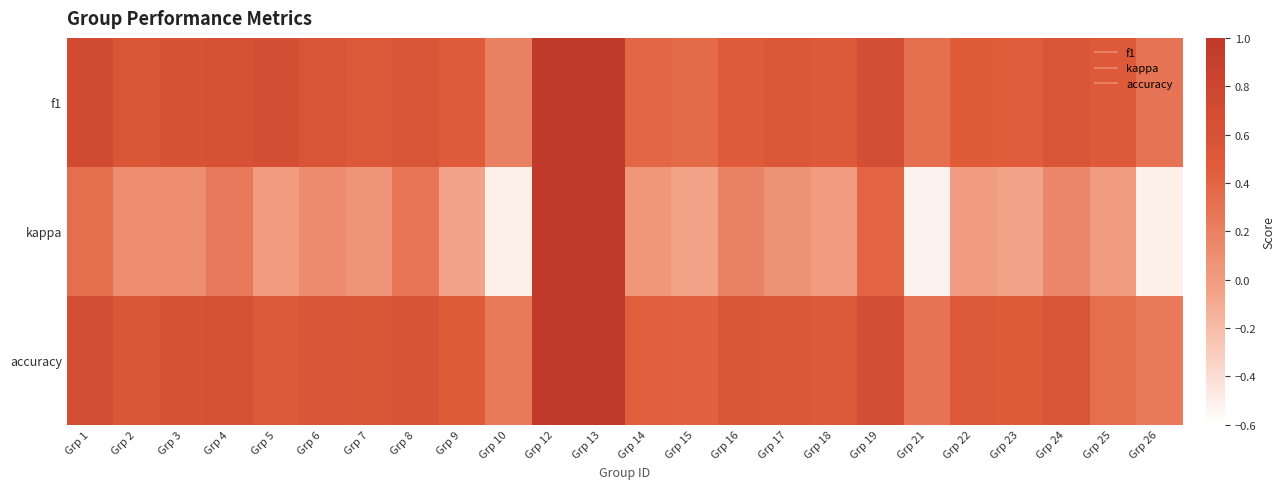

Between Grp 14 and Grp 15, which series saw the biggest shift?

kappa